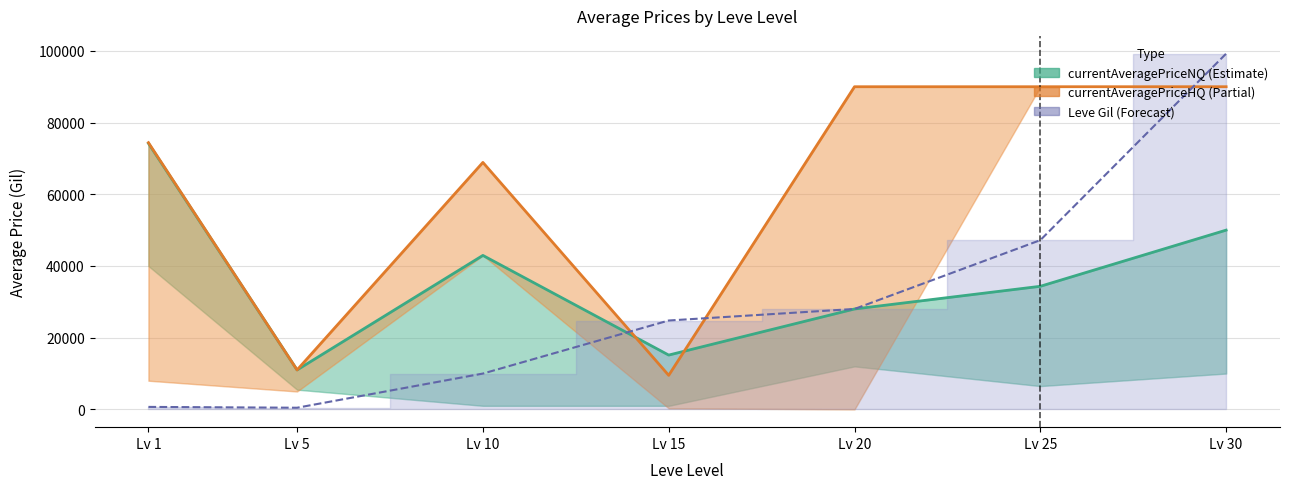

What is the sum of the Leve Gil values at Lv 1 and Lv 25?

47890.0